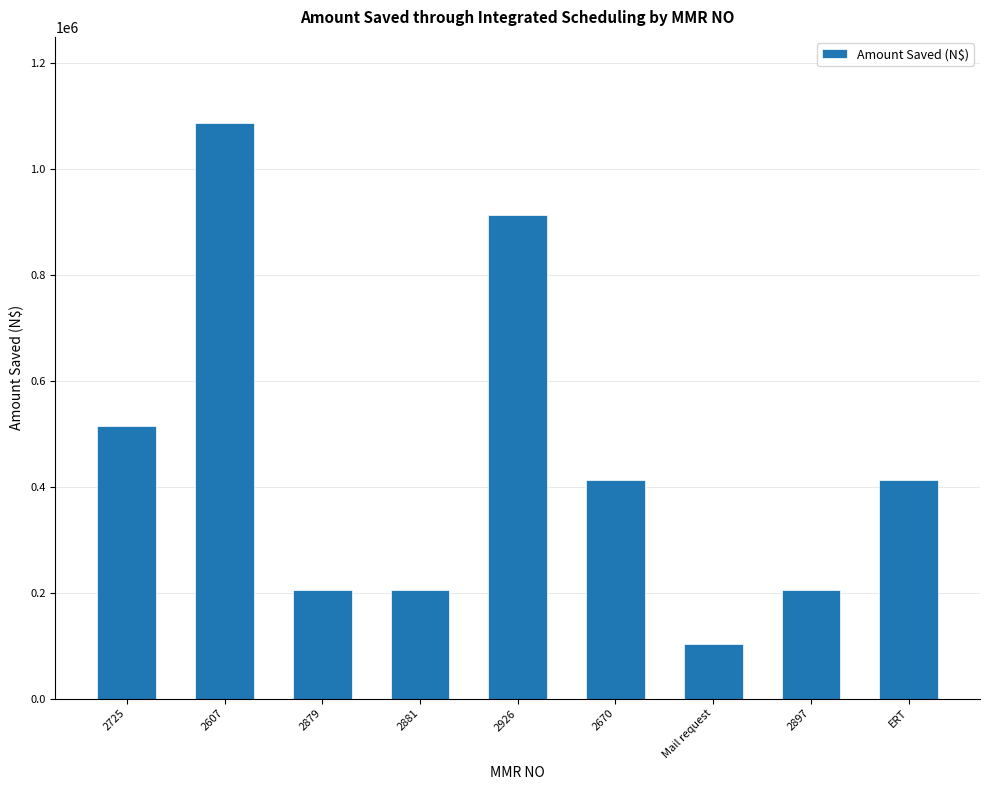

The chart shows a value of 205801.8 at 2879. True or false?

True